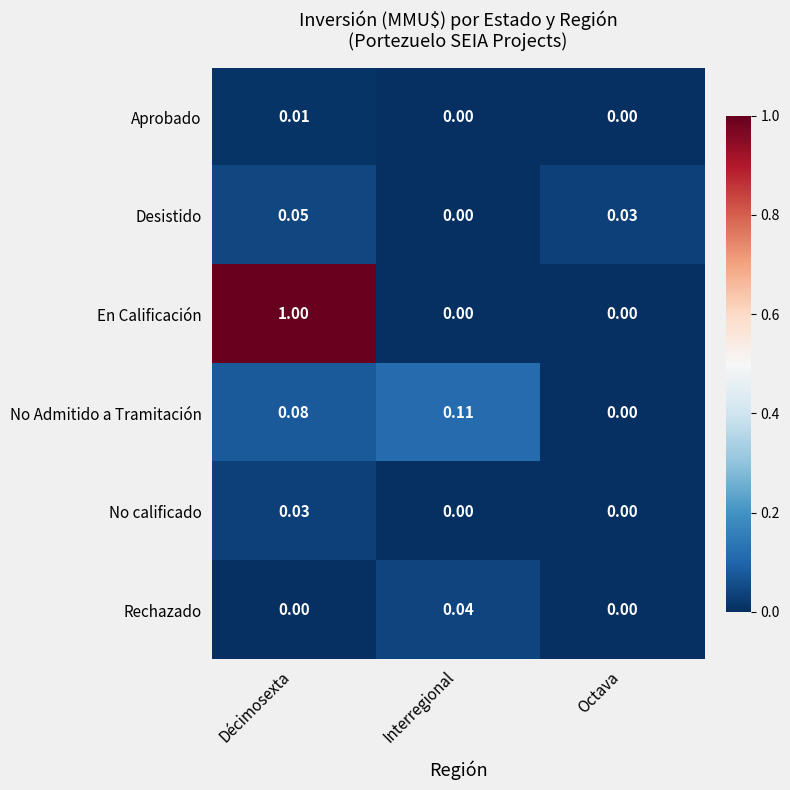

Count the number of categories in the chart.

3